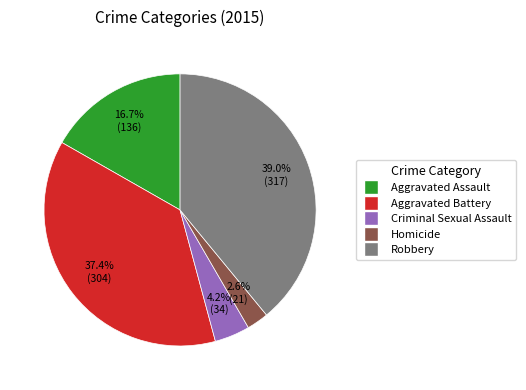

How many slices are in this pie chart?

5